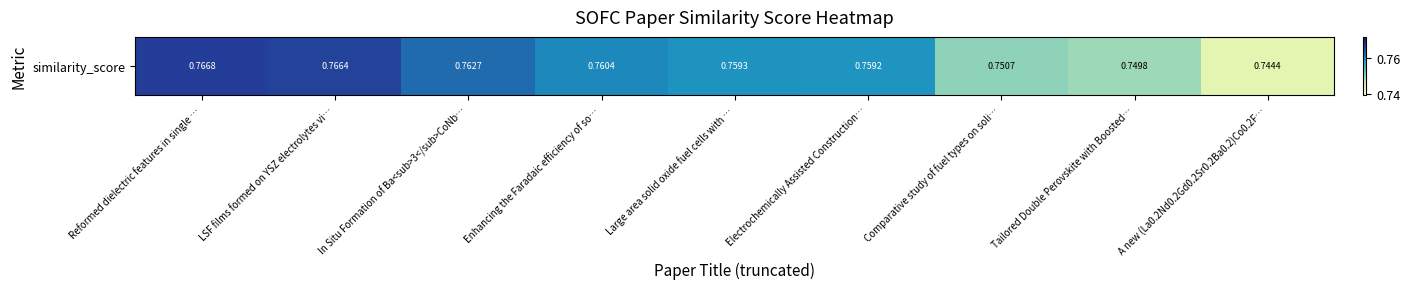

Rank the categories by value from highest to lowest.

Reformed dielectric features in single …, LSF films formed on YSZ electrolytes vi…, In Situ Formation of Ba<sub>3</sub>CoNb…, Enhancing the Faradaic efficiency of so…, Large area solid oxide fuel cells with …, Electrochemically Assisted Construction…, Comparative study of fuel types on soli…, Tailored Double Perovskite with Boosted…, A new (La0.2Nd0.2Gd0.2Sr0.2Ba0.2)Co0.2F…